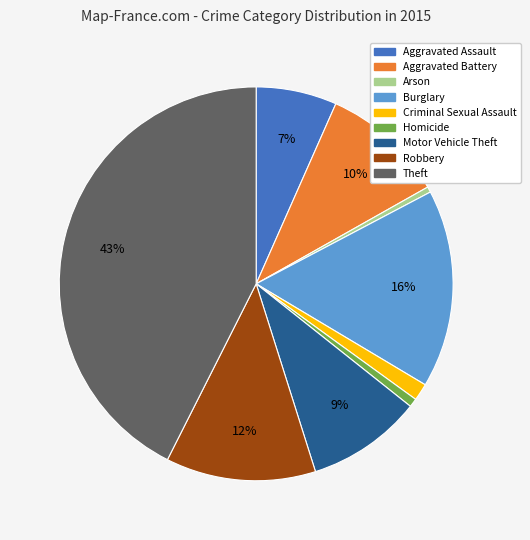

Combined, do Criminal Sexual Assault and Aggravated Assault account for over 50%?

No